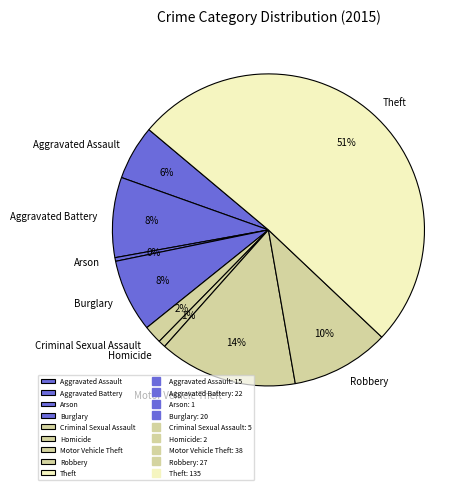

What percentage is the Motor Vehicle Theft slice, to the nearest percent?

14%